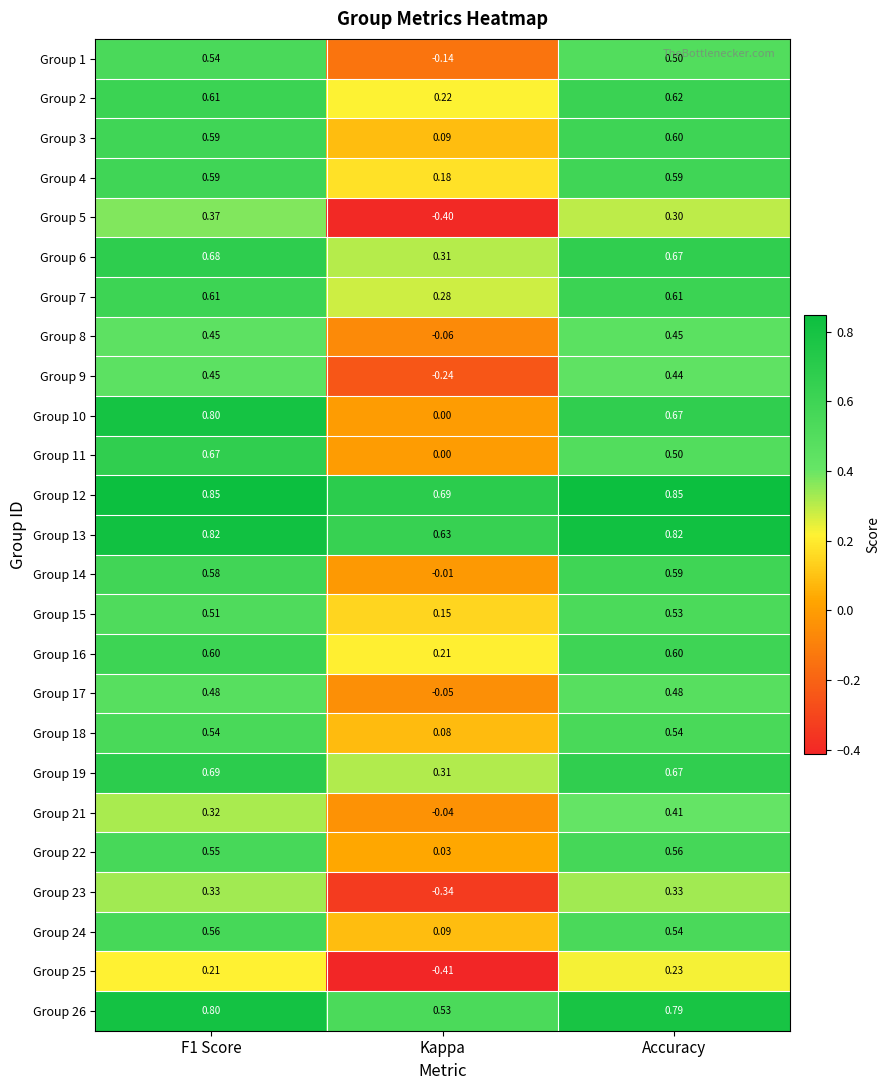

Is the value of Group 9 at Kappa greater than the value of Group 8 at Kappa?

No